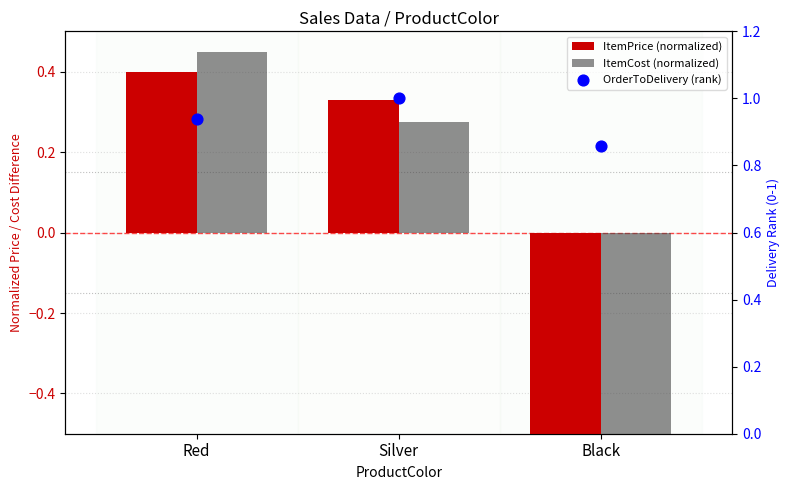

What is the total value across all series at Red?

1.8